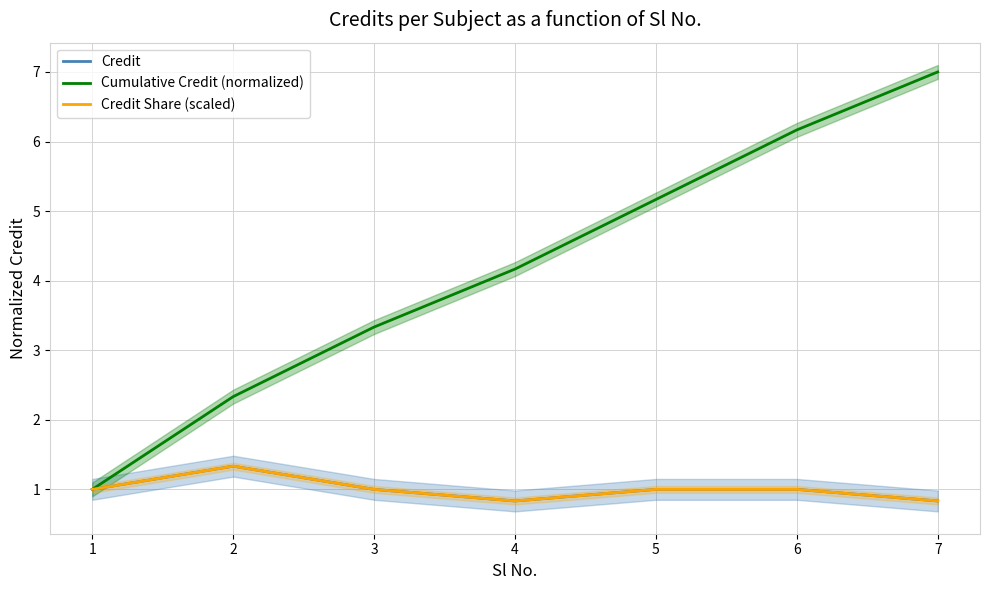

List the series in order of their peak value, highest first.

Cumulative Credit (normalized), Credit, Credit Share (scaled)